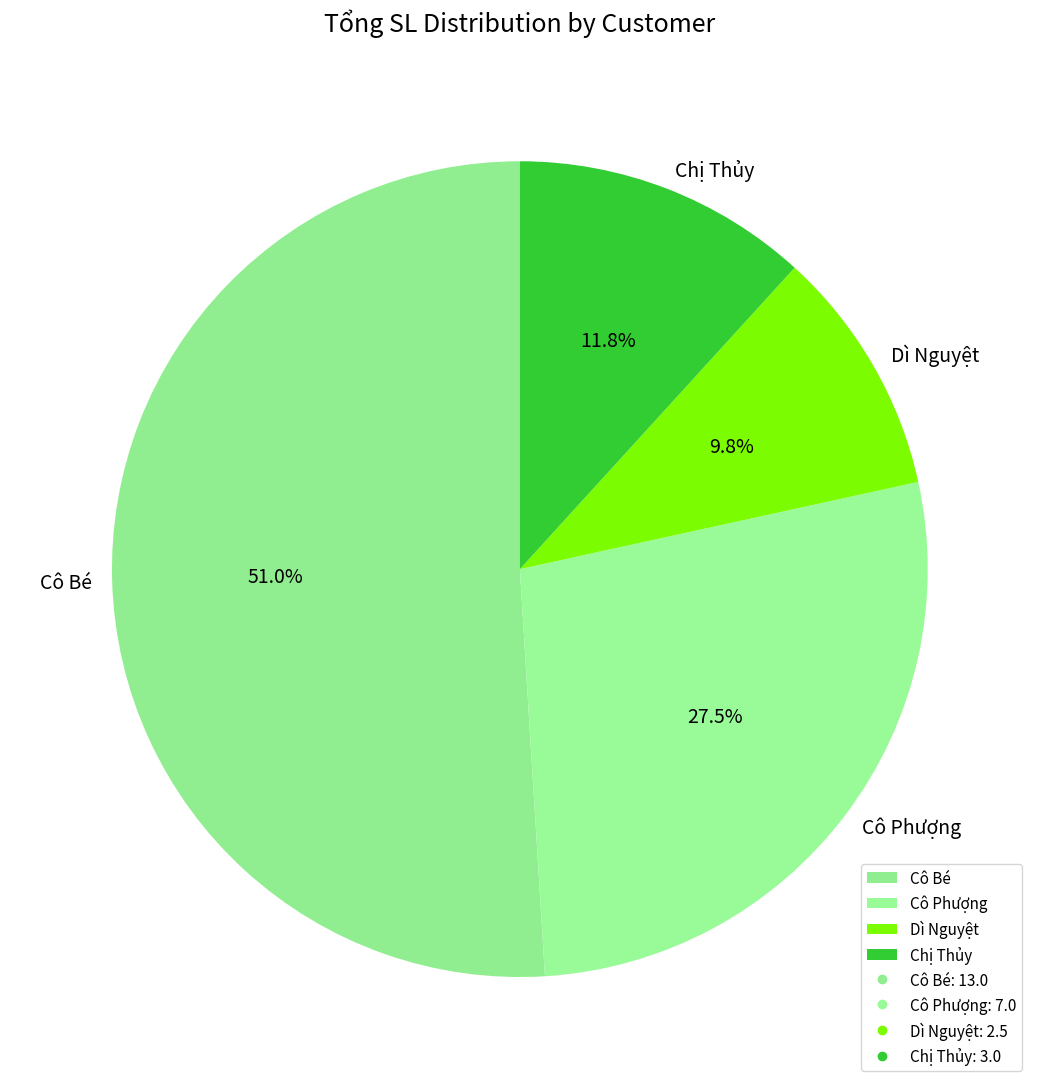

How many segments does this pie chart have?

4